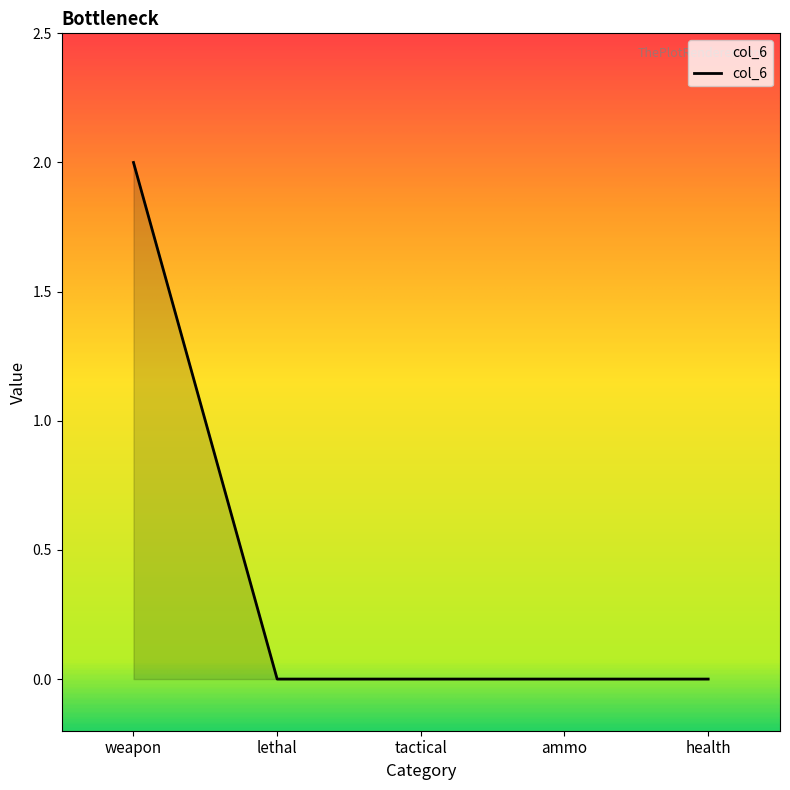

Does the chart display data point markers on the line(s)?

No